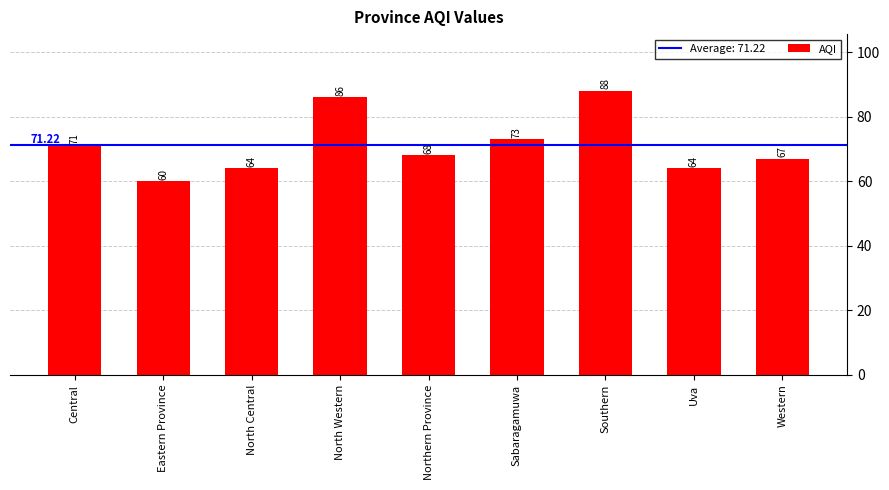

At which category does the chart reach its minimum across all series?

Eastern Province